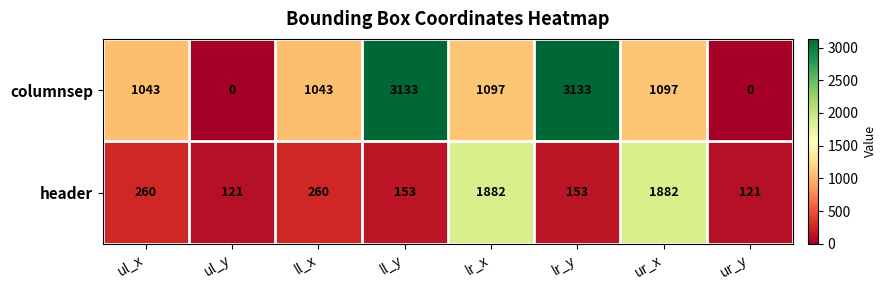

Which series has the largest total across all categories?

columnsep